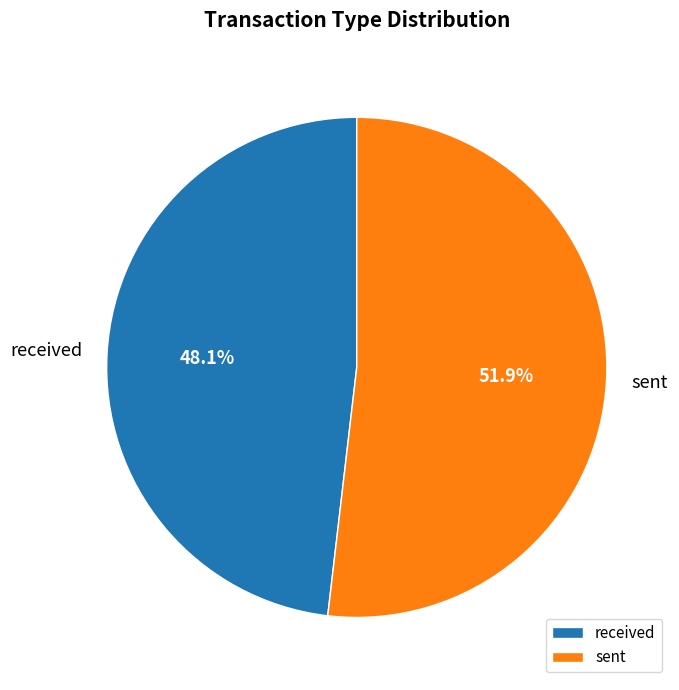

What percentage do sent and received together represent?

100.0%